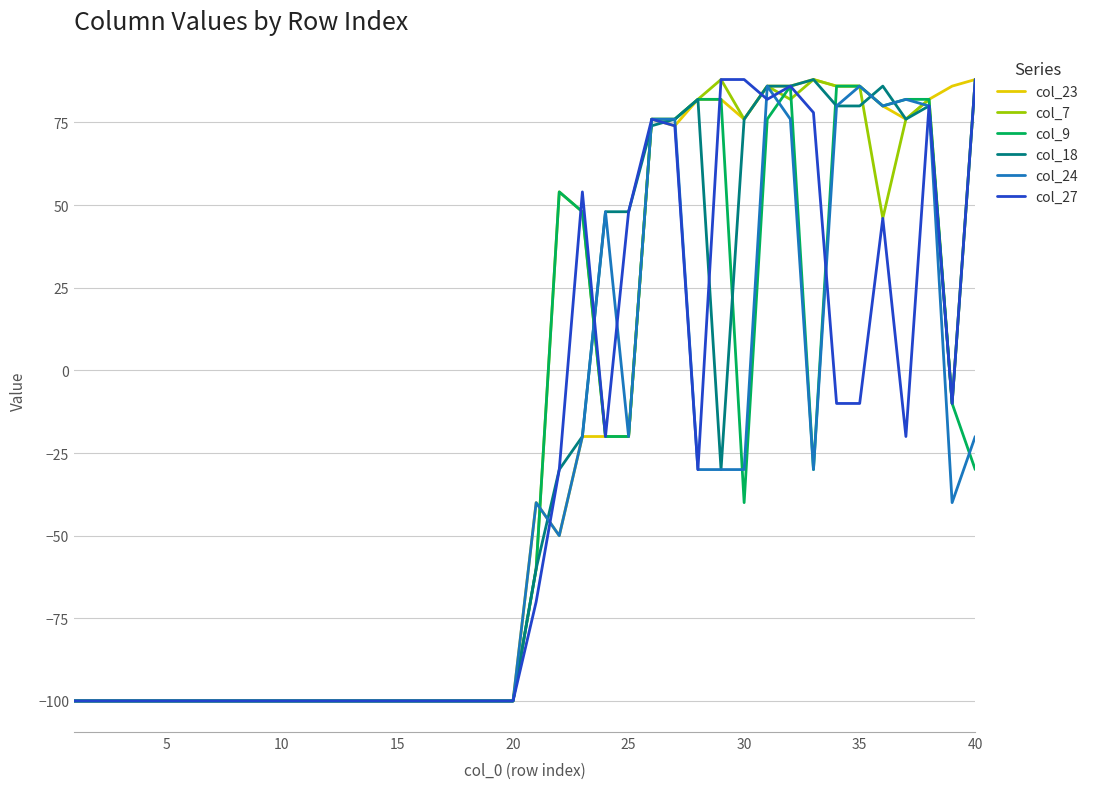

What is the maximum value for col_7?

88